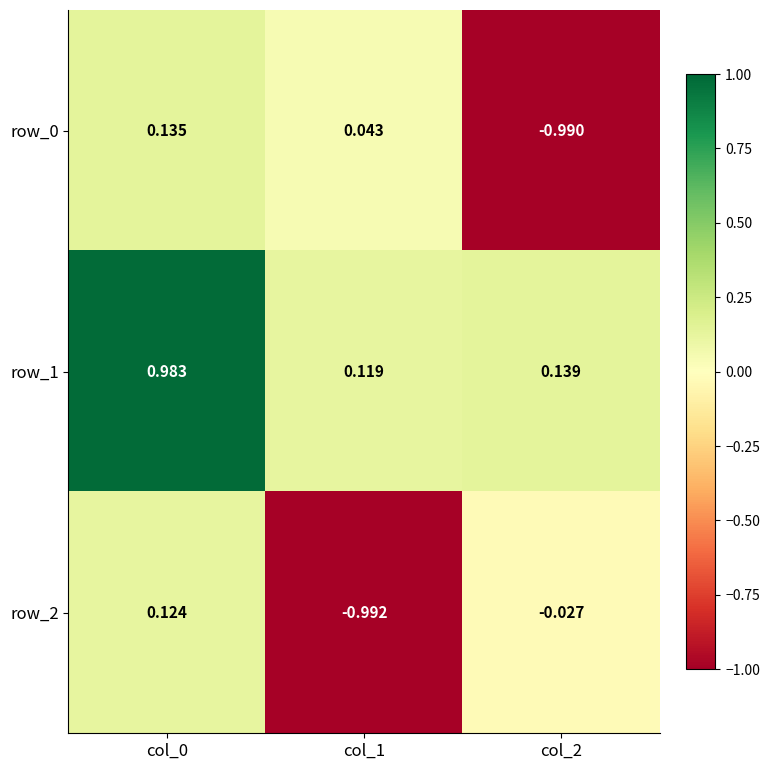

Rank the series at col_1 from lowest to highest value.

row_2, row_0, row_1